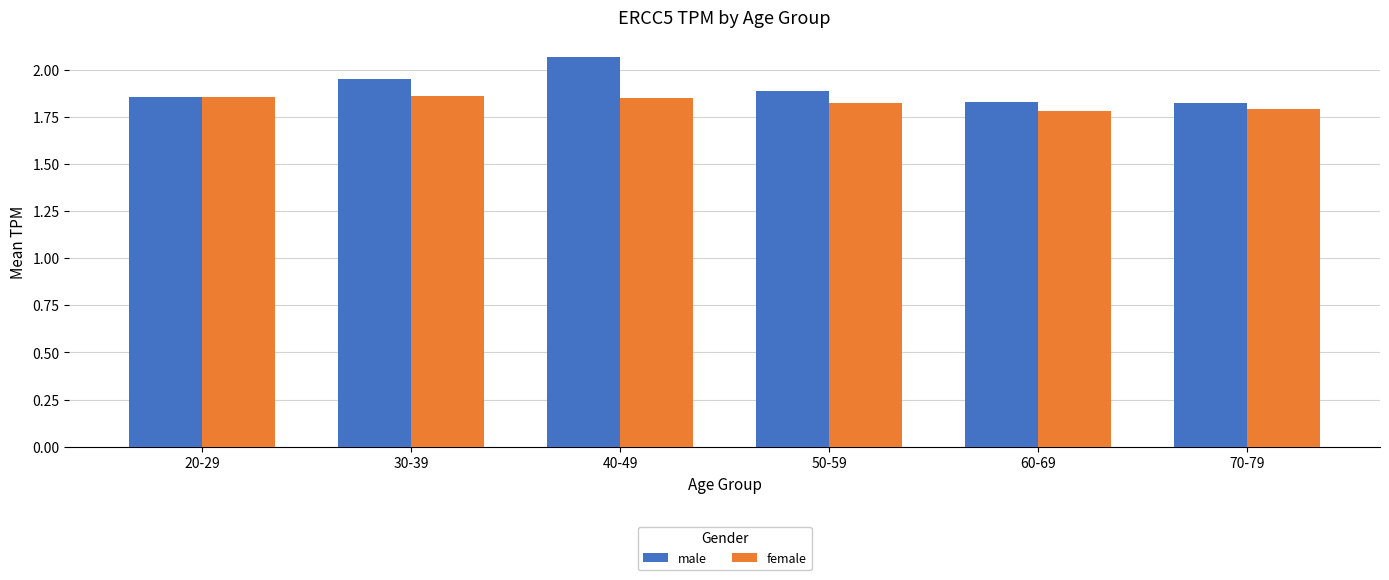

What are all the series names shown in the legend?

male, female